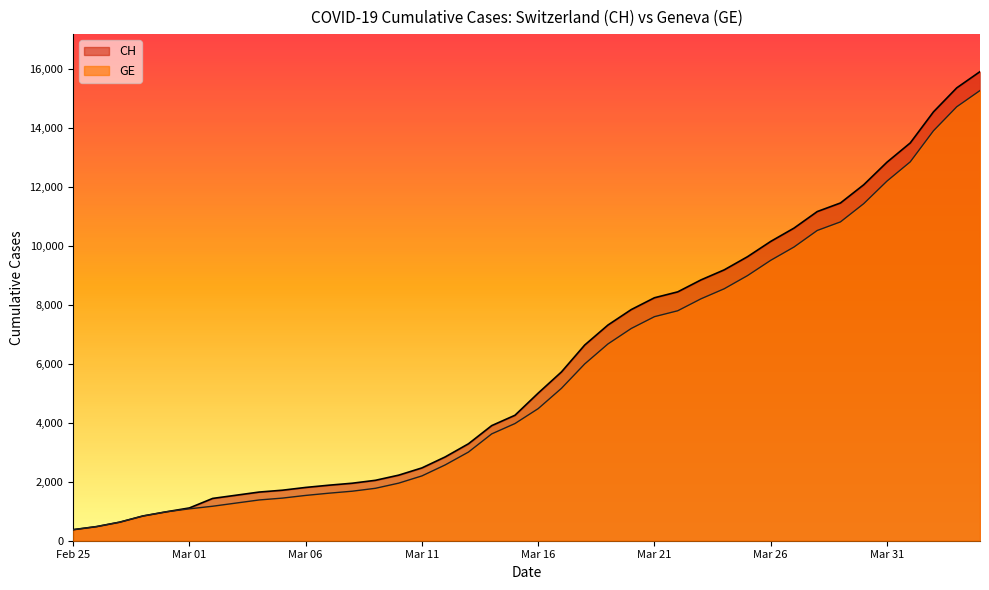

Which series has the widest spread of values?

CH